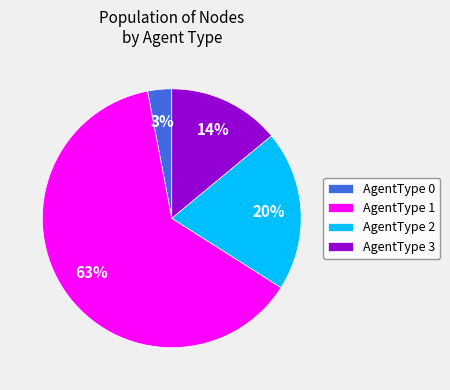

Approximately how many times larger is the value at AgentType 0 compared to AgentType 3?

0.2